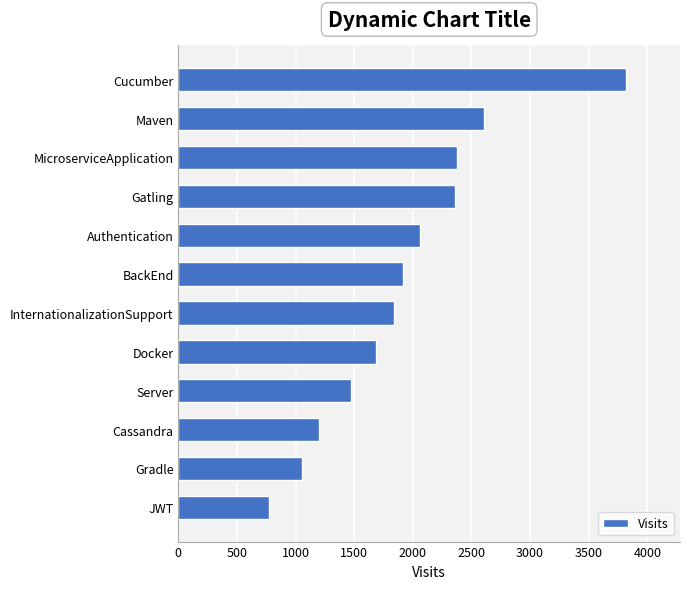

Are the bars grouped side by side (vs. stacked)?

No